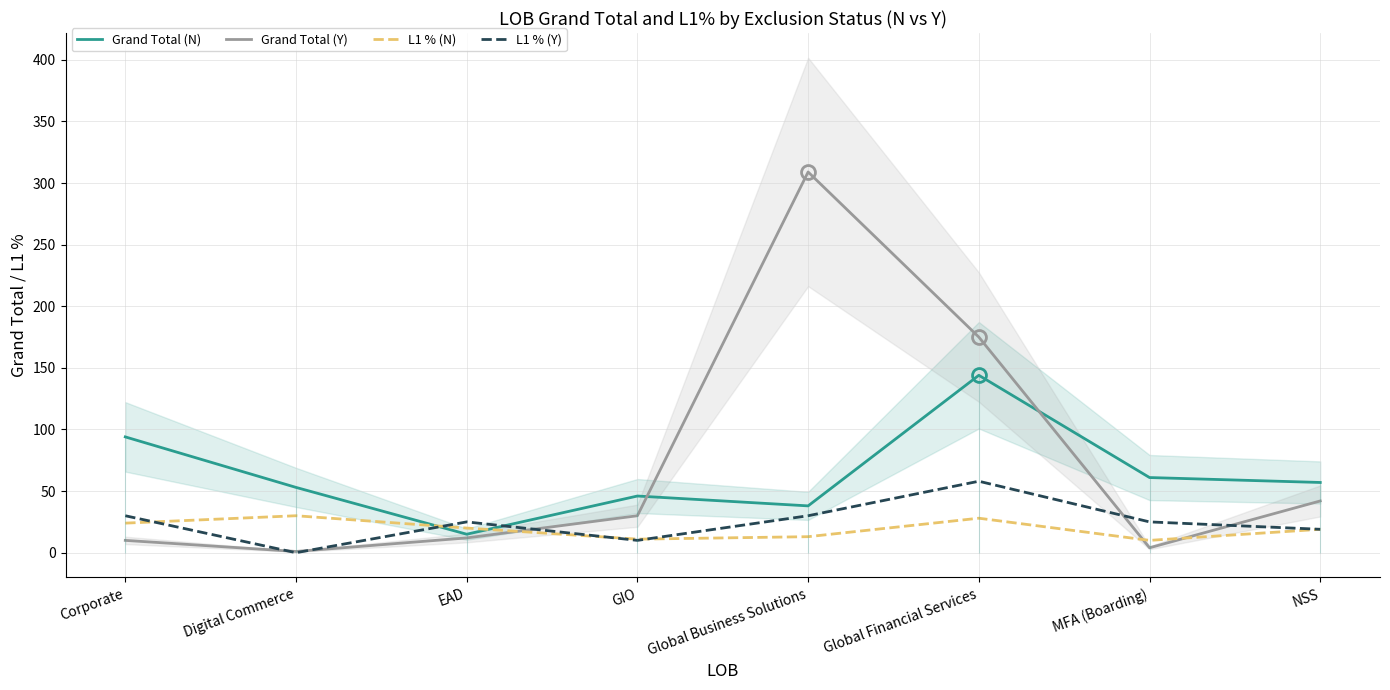

What is the difference between the L1 % (Y) values at NSS and Global Business Solutions?

11